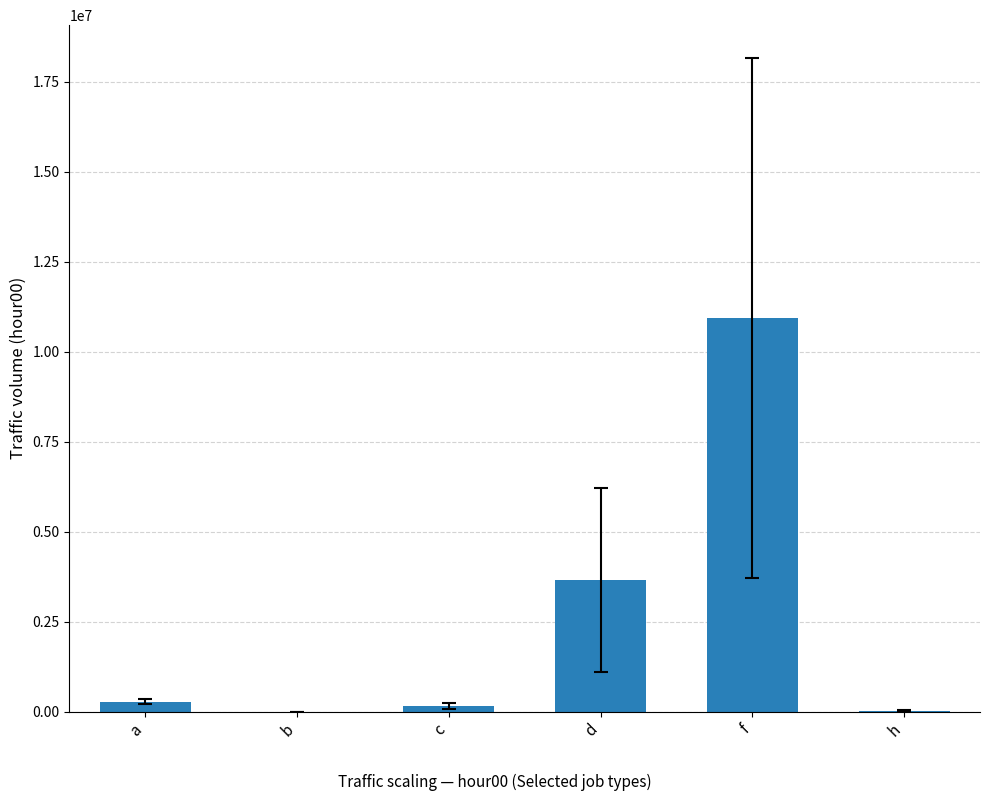

Which category has the highest value across all series?

f